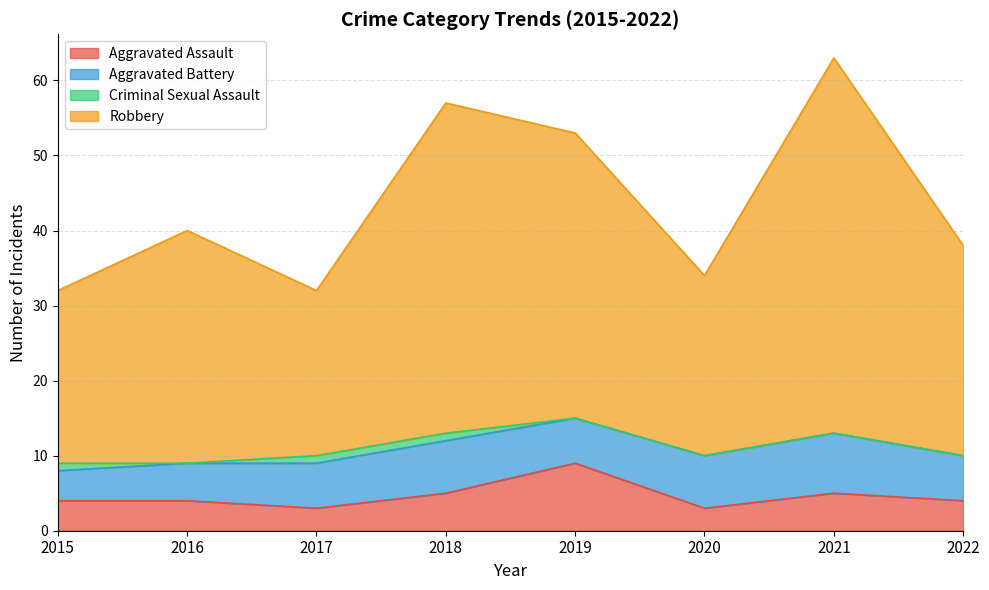

What is the difference between the maximum and minimum values in the Aggravated Assault series?

6